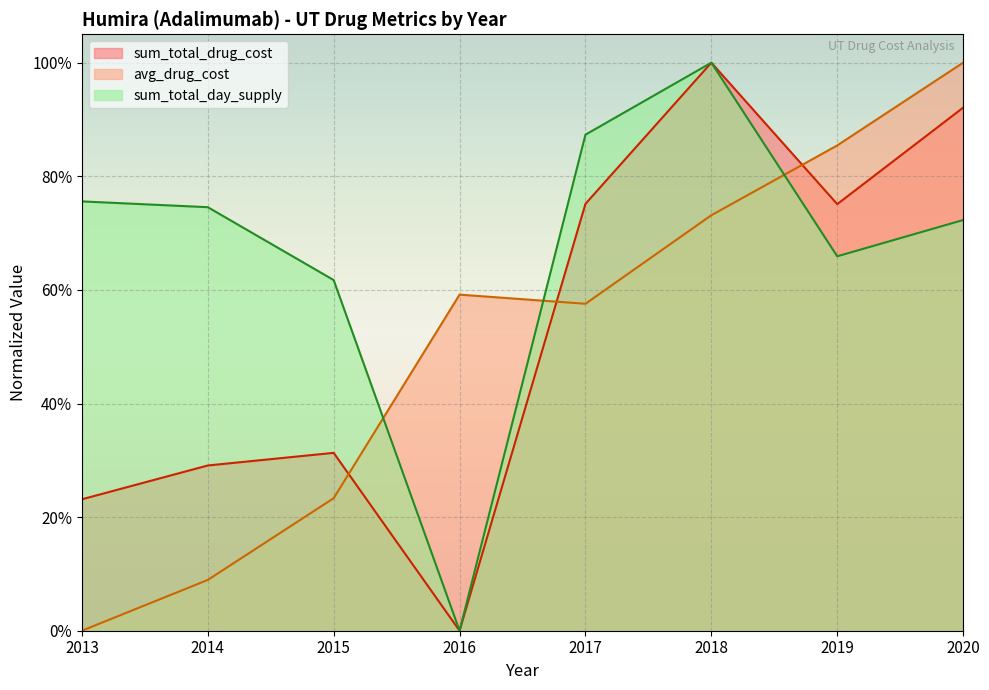

Rank the categories by avg_drug_cost value from lowest to highest.

2013, 2014, 2015, 2017, 2016, 2018, 2019, 2020